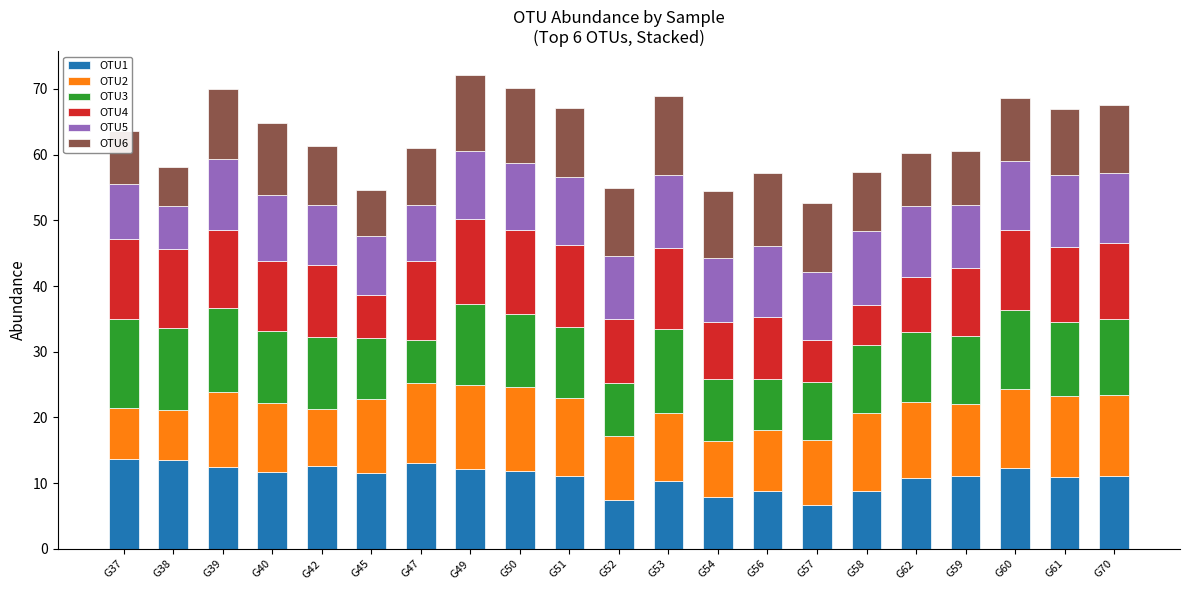

What is the average value of the OTU1 series?

11.0